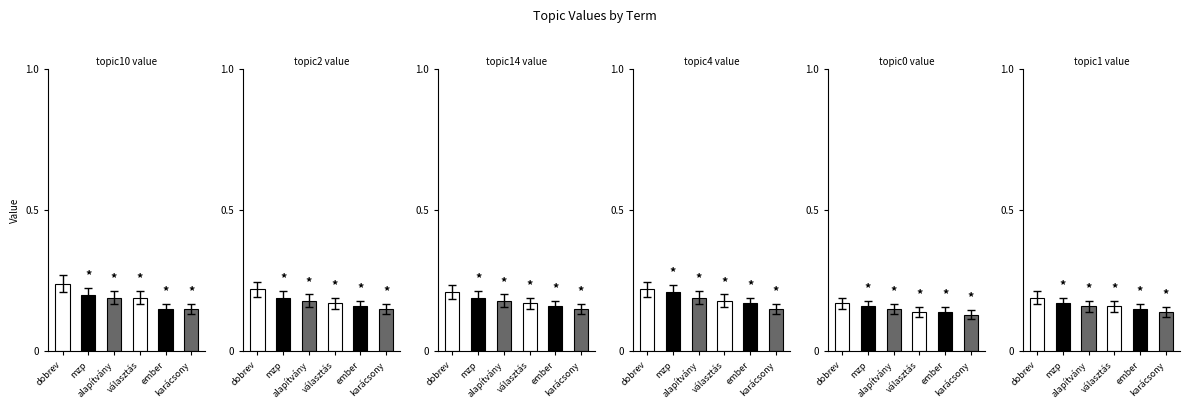

What is the sum of the topic1_value values at karácsony and mzp?

0.3